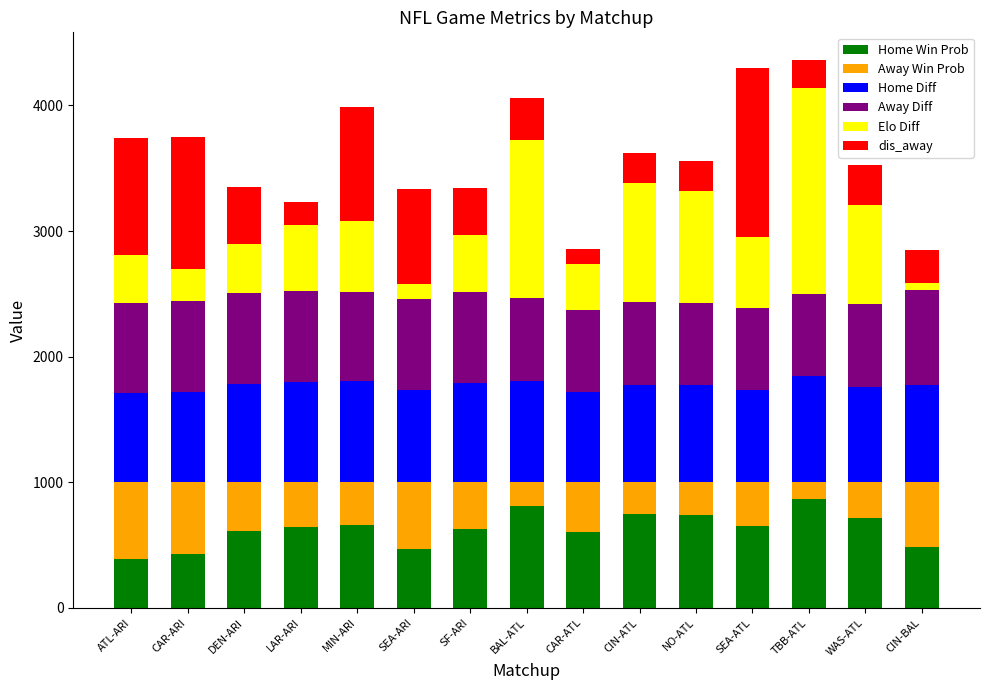

The Home Win Prob series shows 628.0 at SF-ARI. True or false?

True